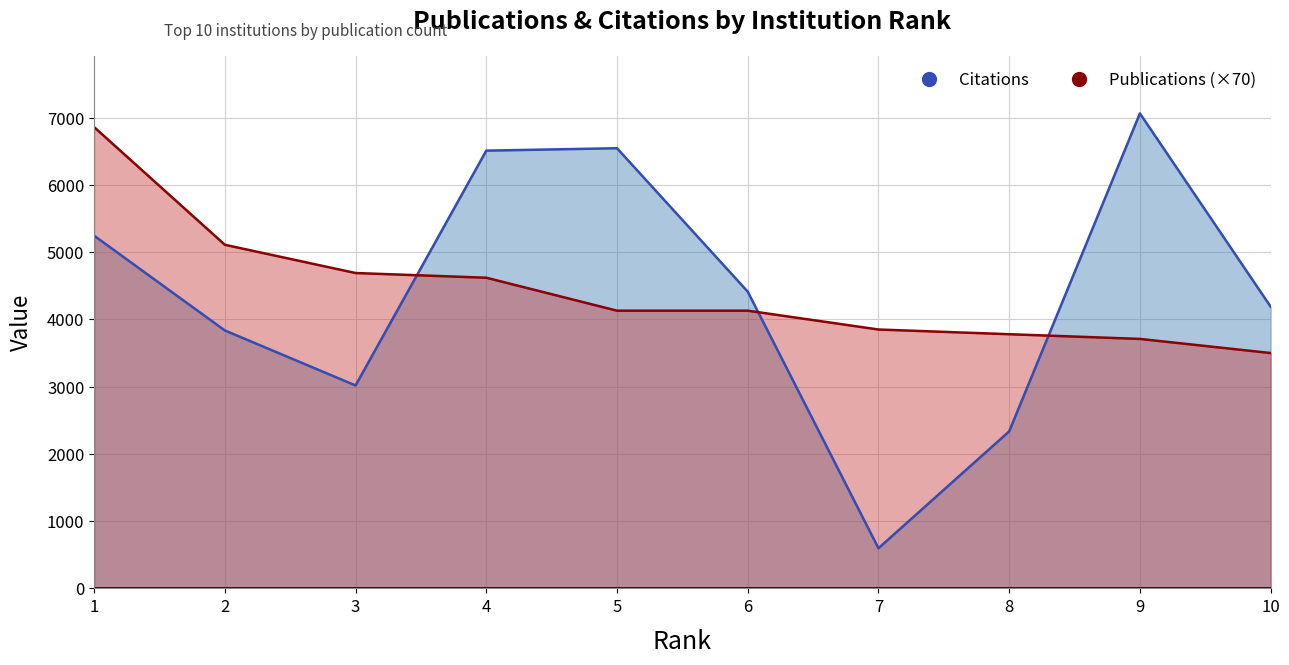

Rank the series by their maximum value, from lowest to highest.

Publications (×70), Citations